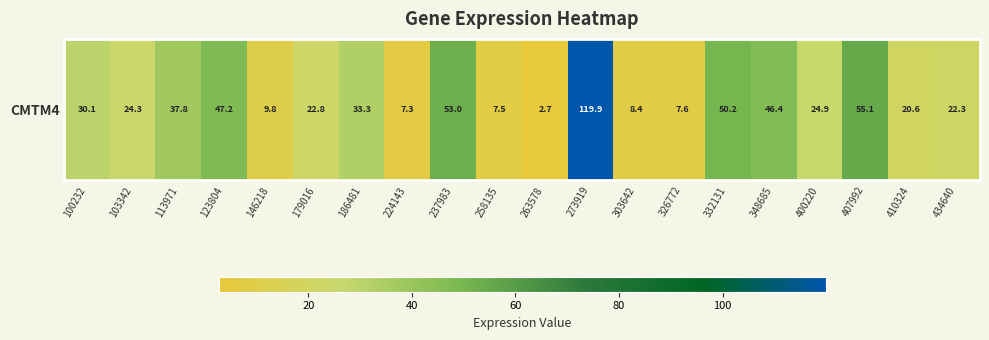

Which category has the lowest value across all series?

263578